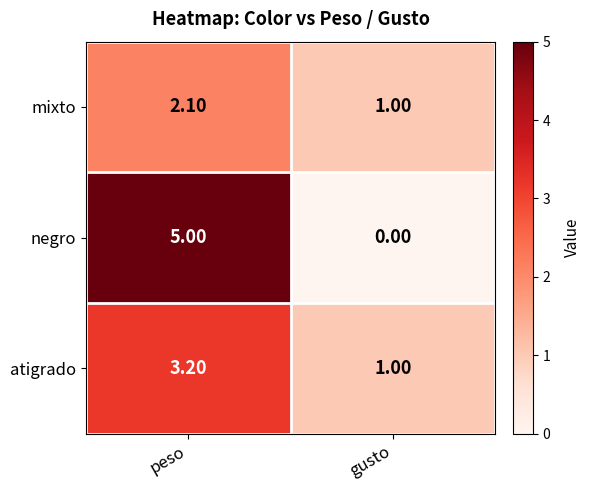

At which label does atigrado reach its minimum?

gusto